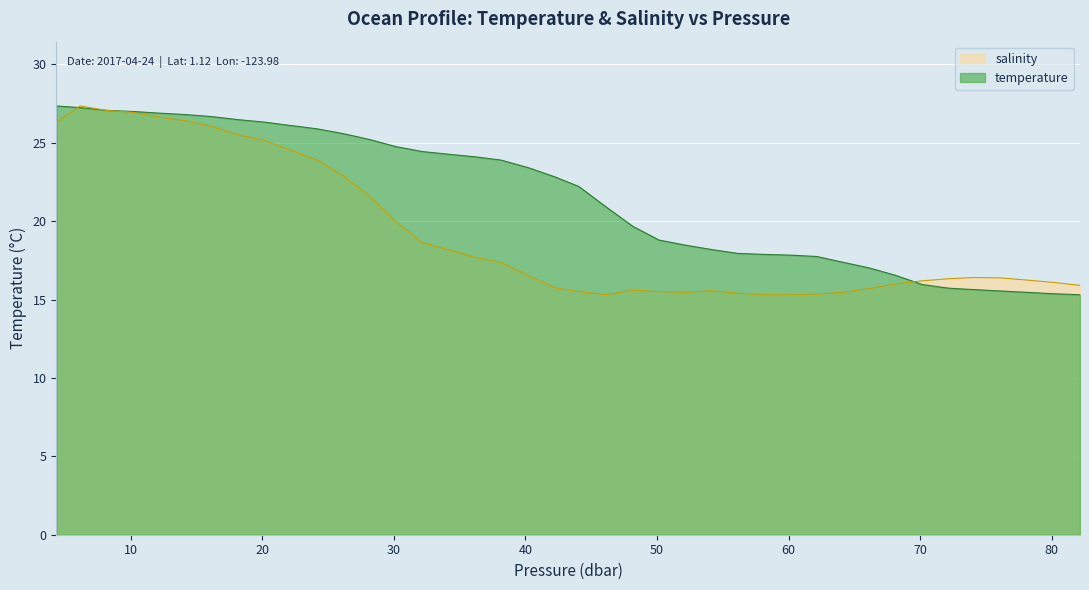

What is the highest value of the temperature series?

27.3